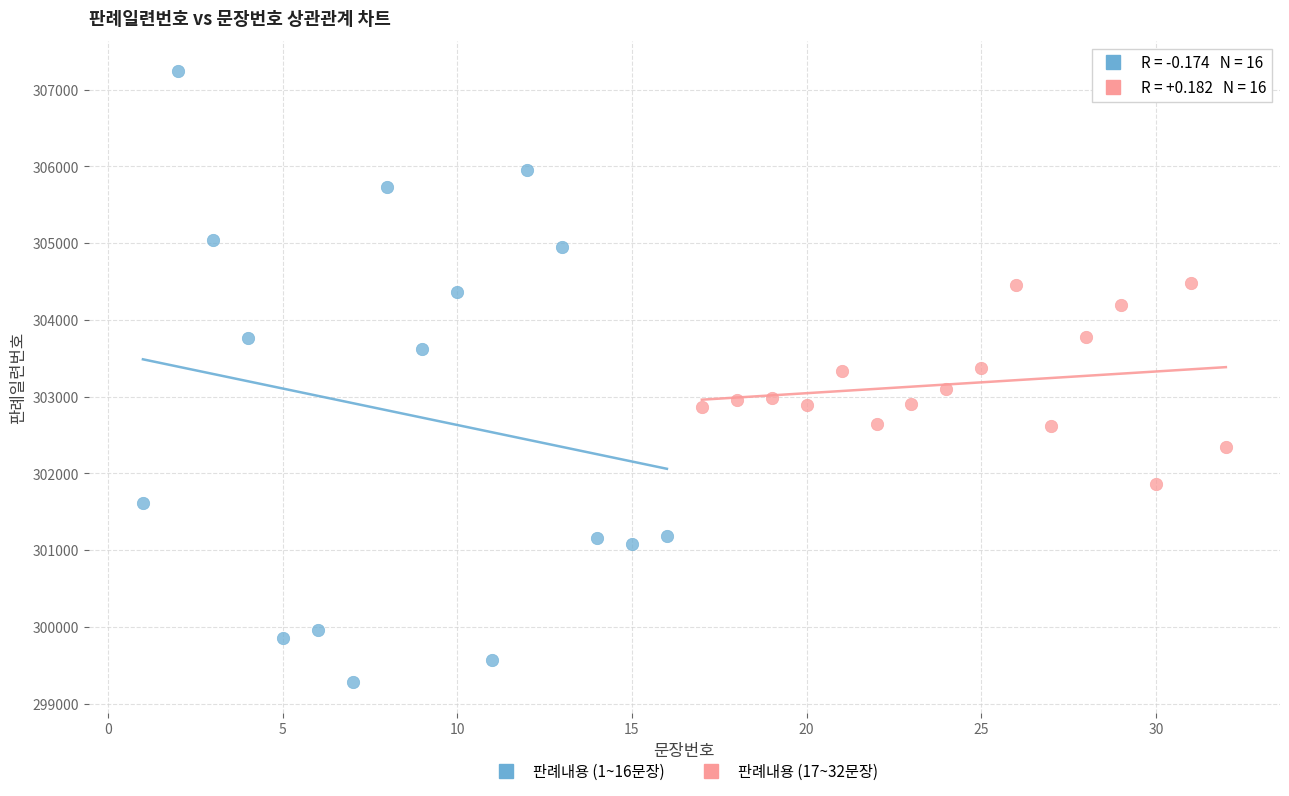

What are all the series names shown in the legend?

판례내용 (1~16문장), 판례내용 (17~32문장)